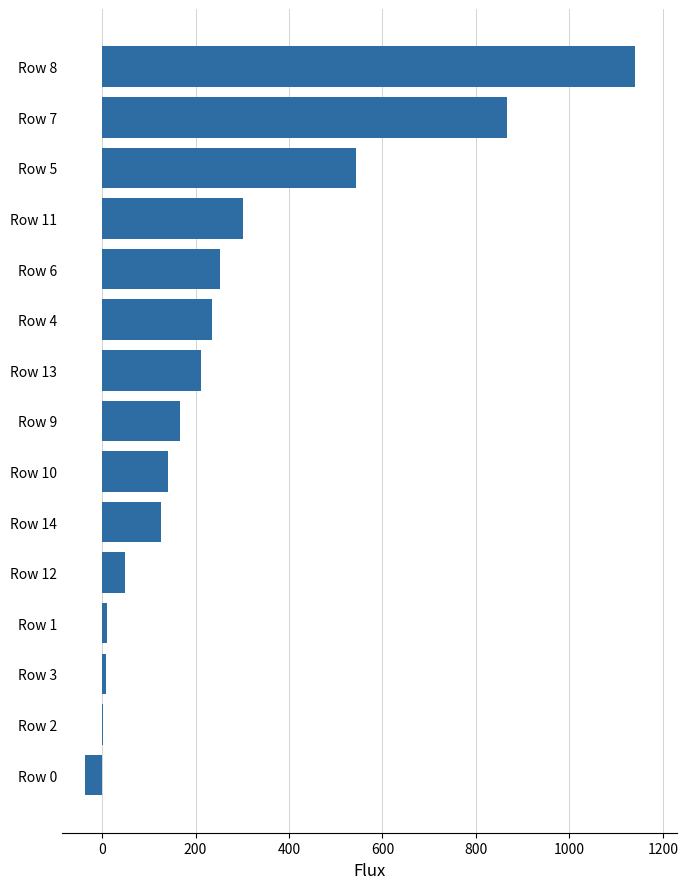

The value at Row 13 is 297.9. True or false?

False